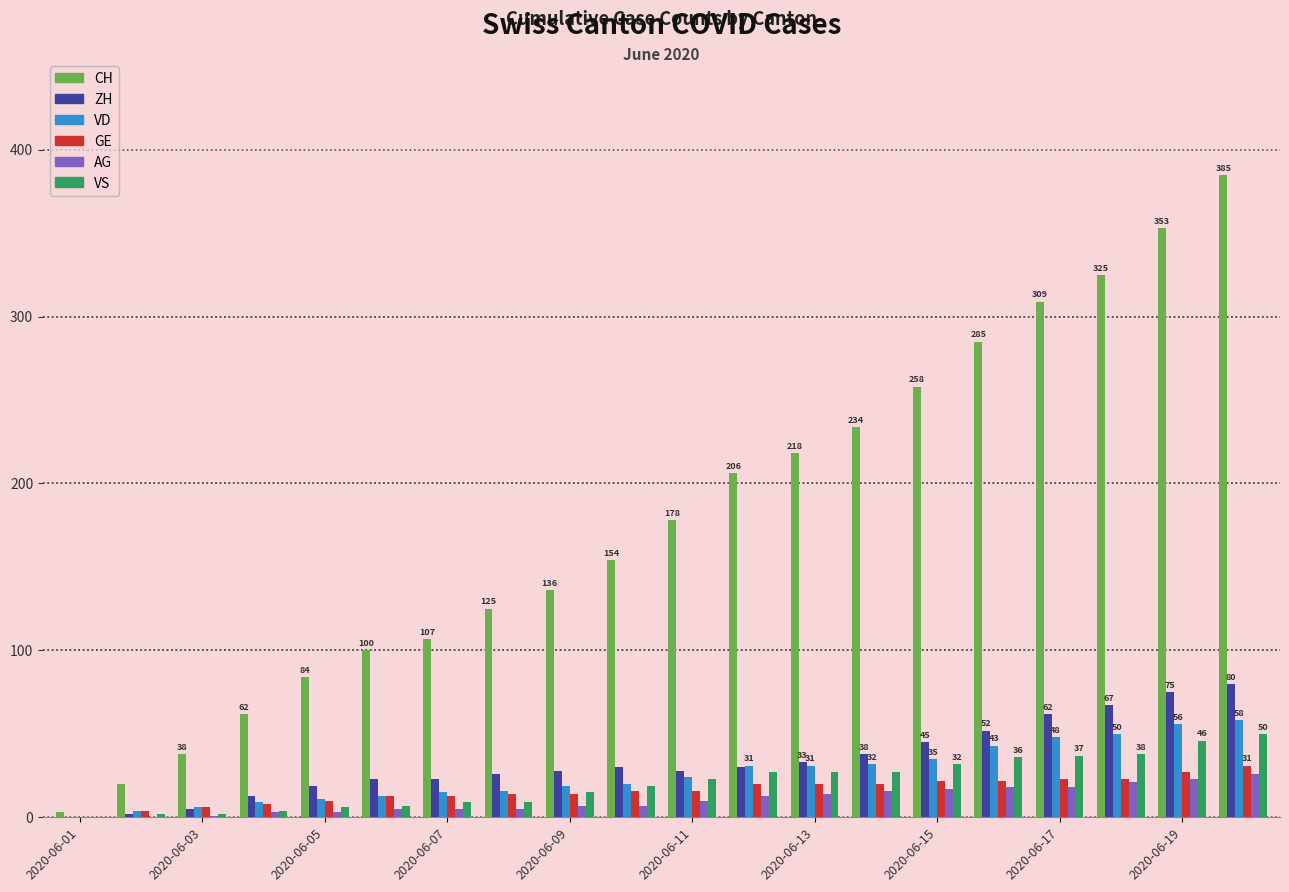

Are the bars grouped side by side (vs. stacked)?

Yes